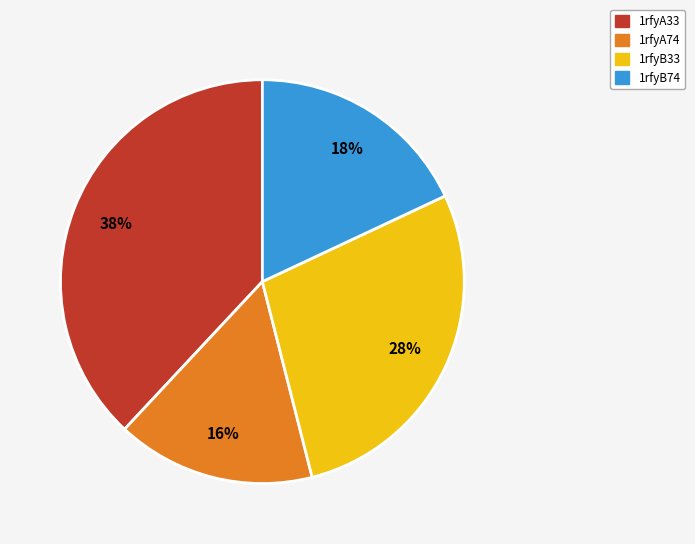

To the nearest percent, what percentage of the pie is 1rfyB74?

18%